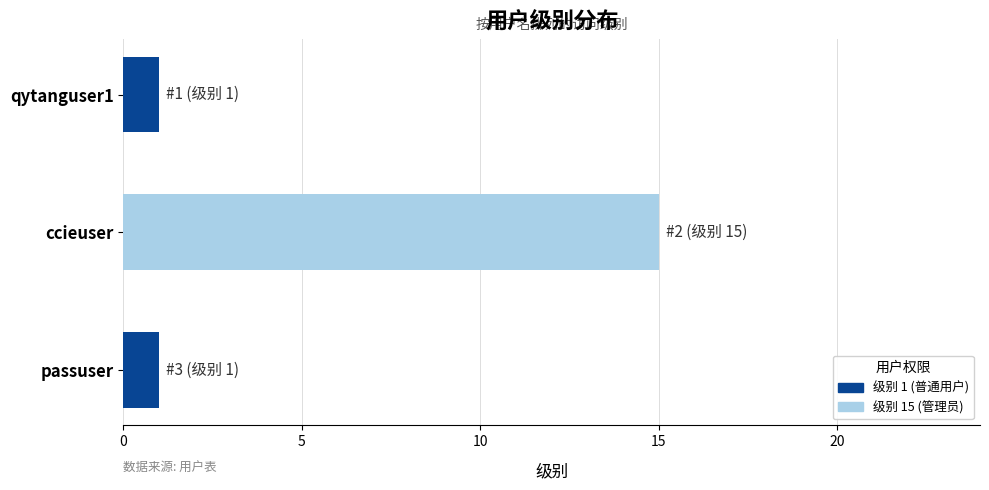

What is the difference between the maximum and minimum values?

14